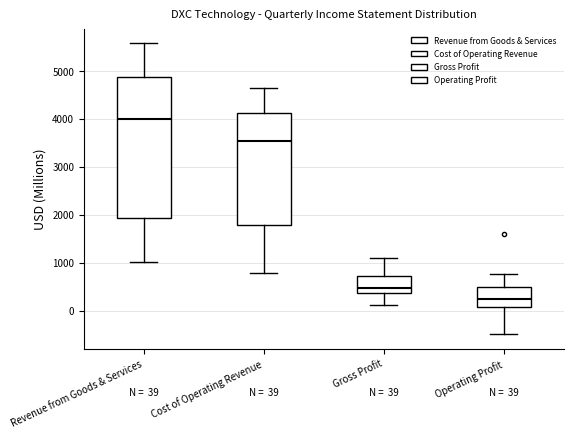

Which box's median line is the highest?

Revenue from Goods & Services